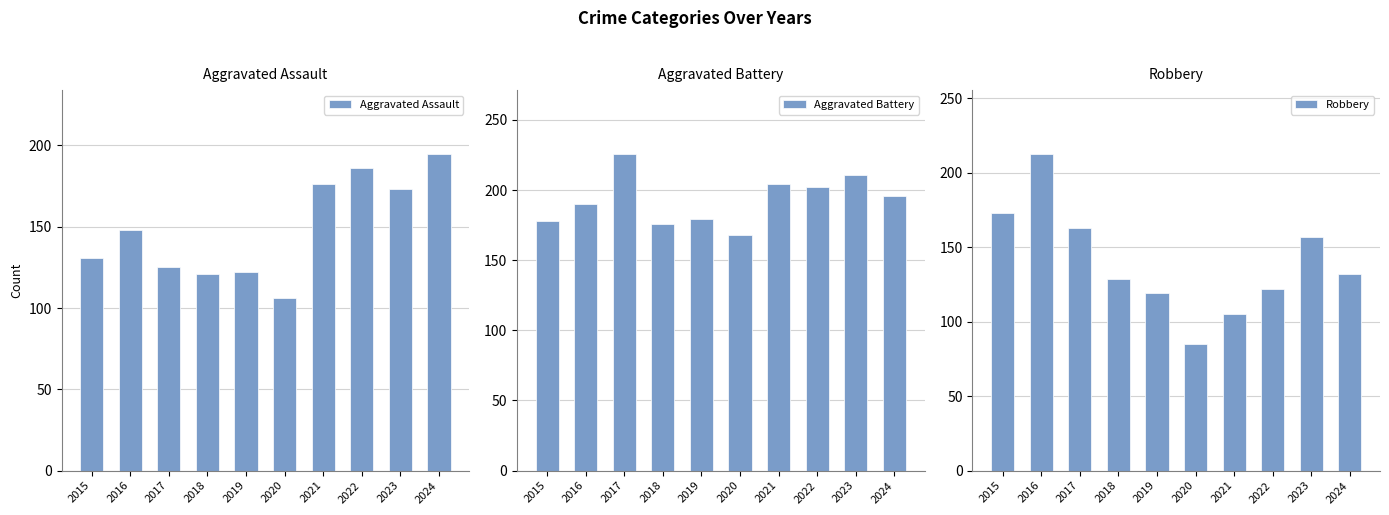

At how many categories does at least one series exceed 116?

10